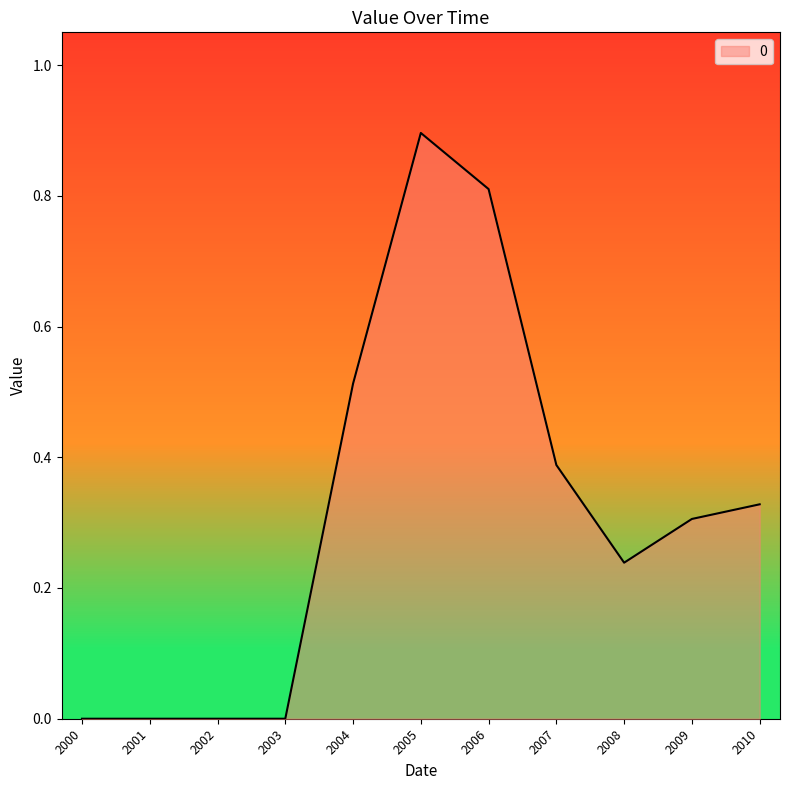

Between 2007 and 2005, which is larger?

2005